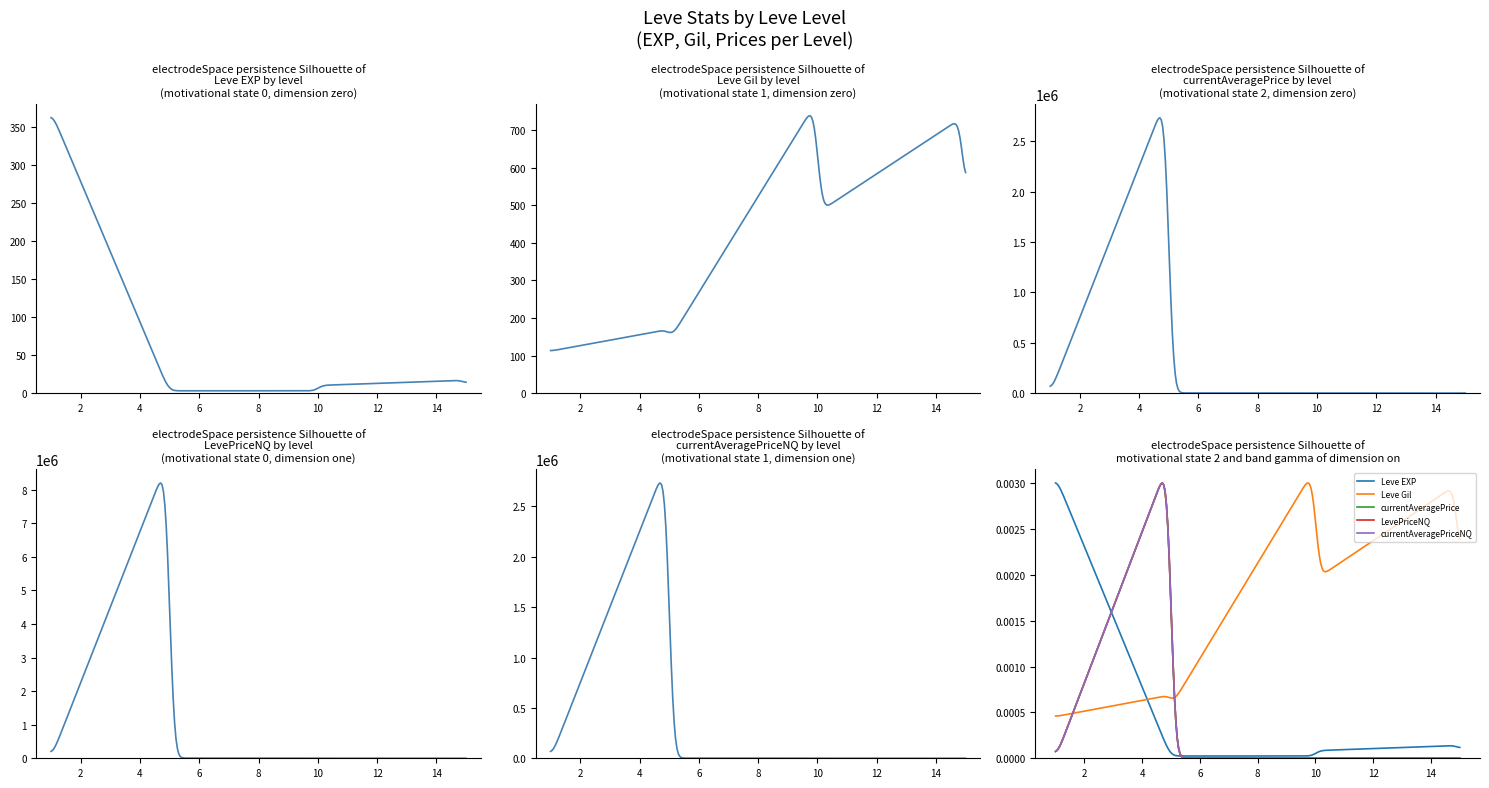

At which category is the sum across all series the highest?

5